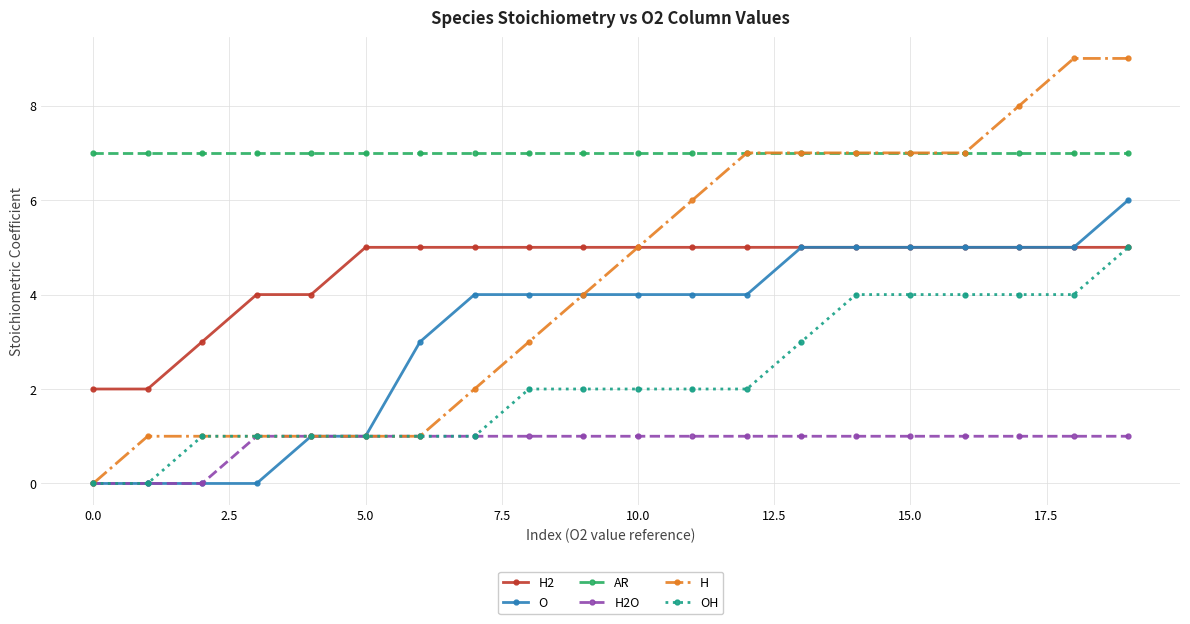

What is the value of the O point at the 18th from the left?

5